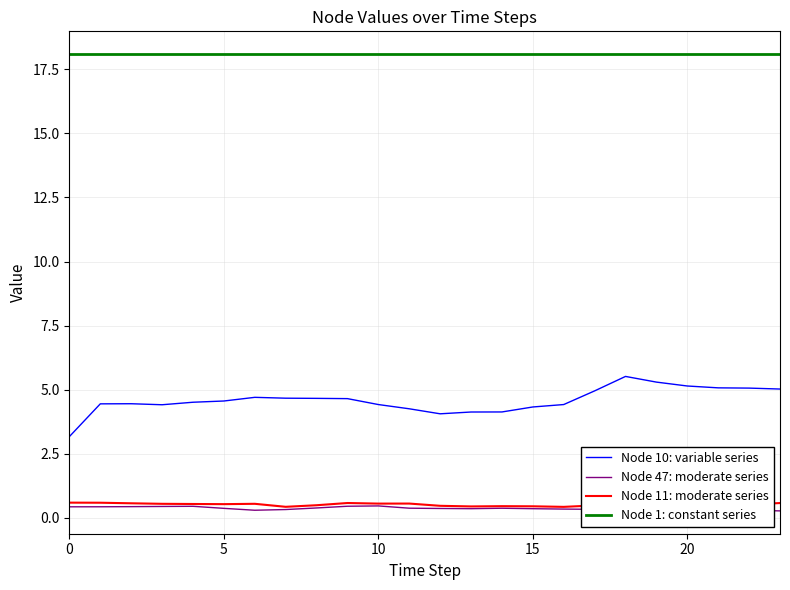

Does the chart display data point markers on the line(s)?

No